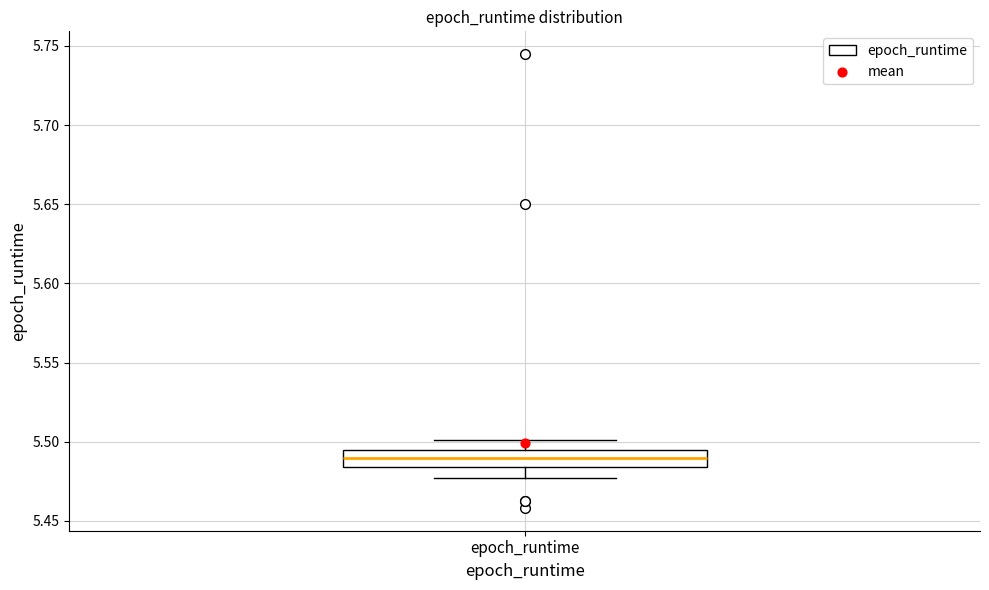

Transcribe this box plot: give where the median line is, the range the box spans, and where the two whiskers end, as read against the y-axis. The values are not printed on the chart, so give them approximately, as read against the axis.

median 5.490, box 5.485 to 5.495, whiskers 5.475 to 5.500